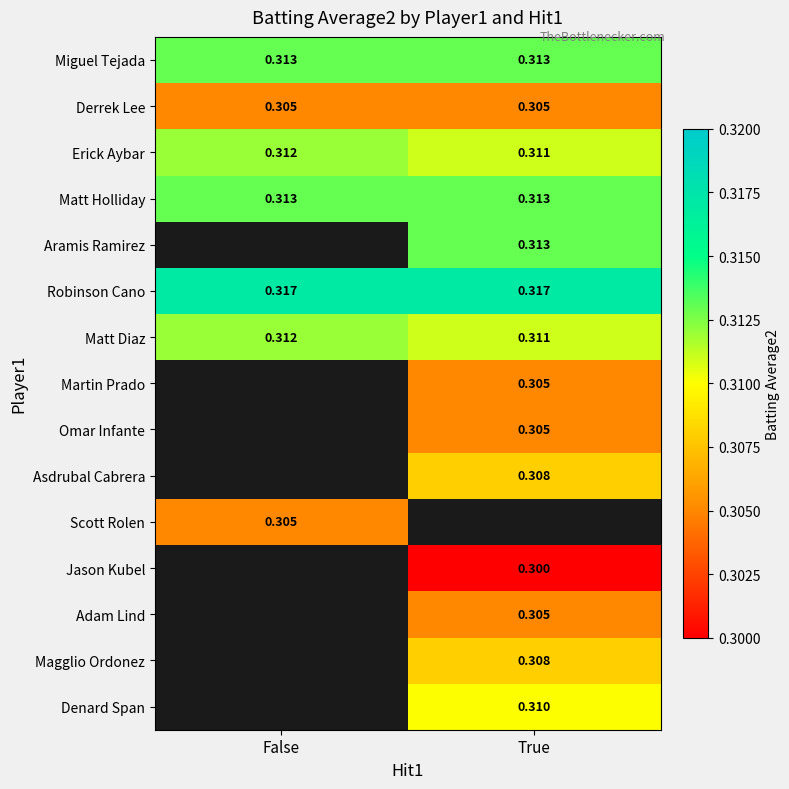

What is the lowest value of the Miguel Tejada series?

0.3